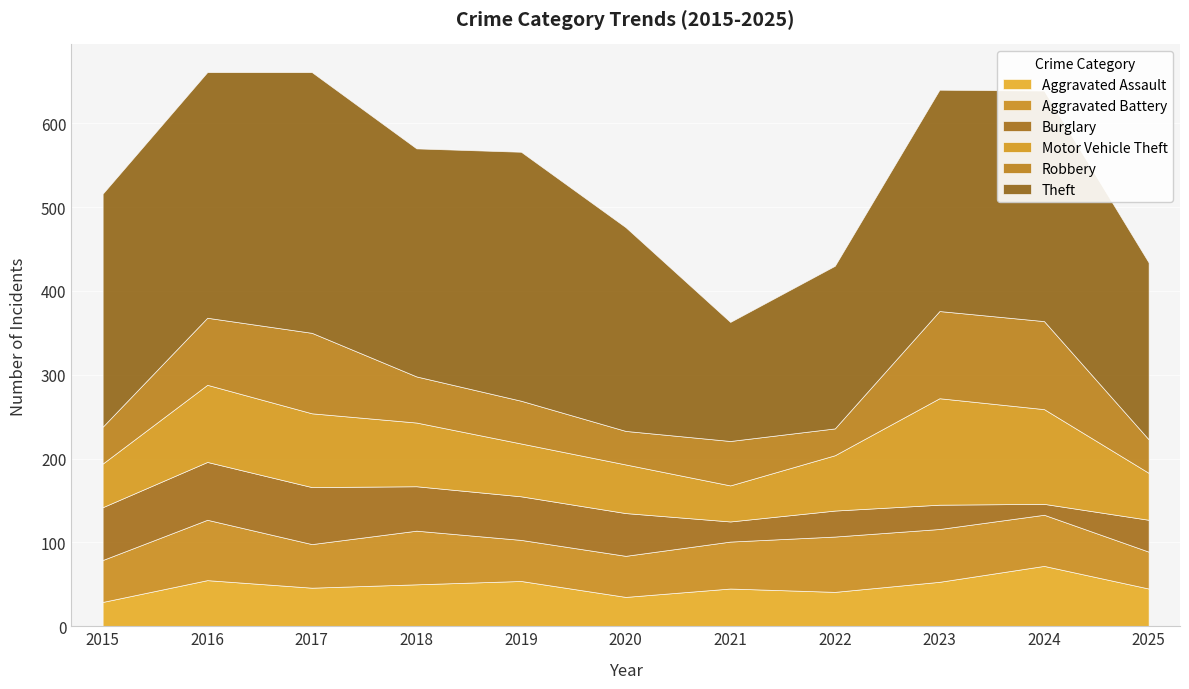

Where is Aggravated Assault nearest to the value 50?

2018